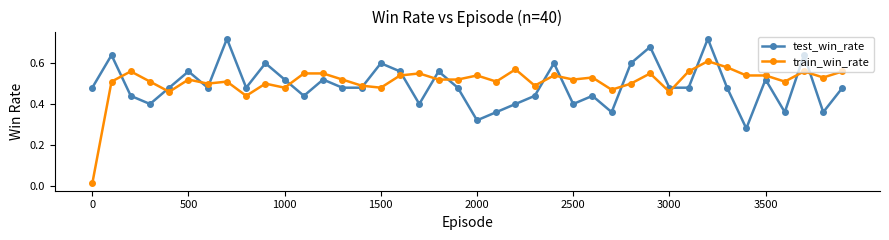

Which series has the widest spread of values?

train_win_rate